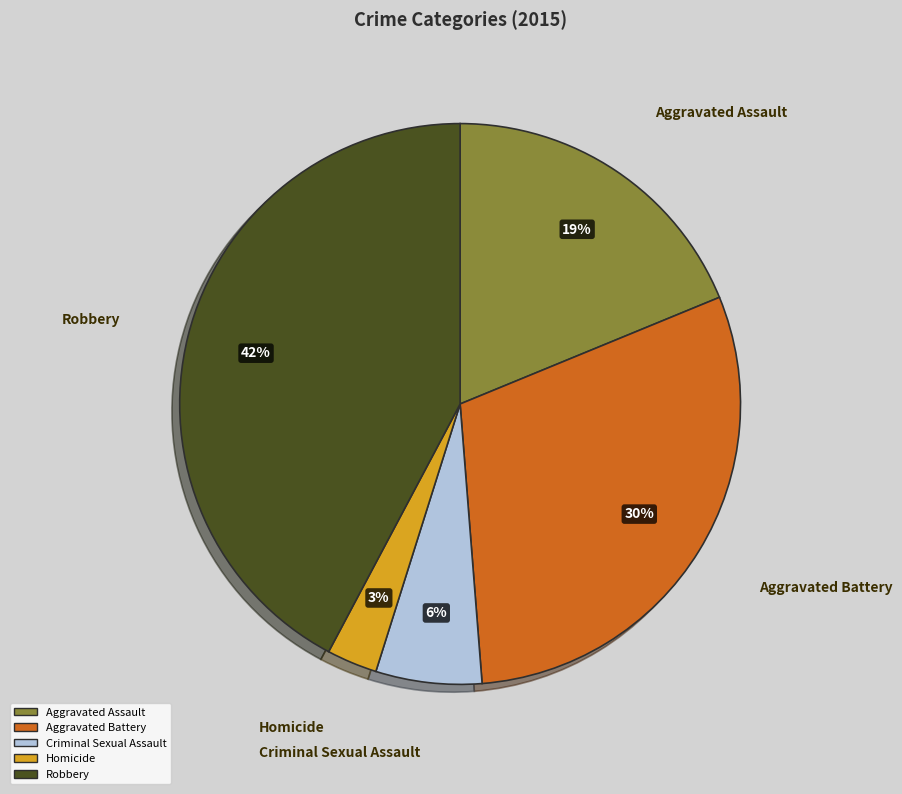

To the nearest percent, what percentage of the pie is Homicide?

3%